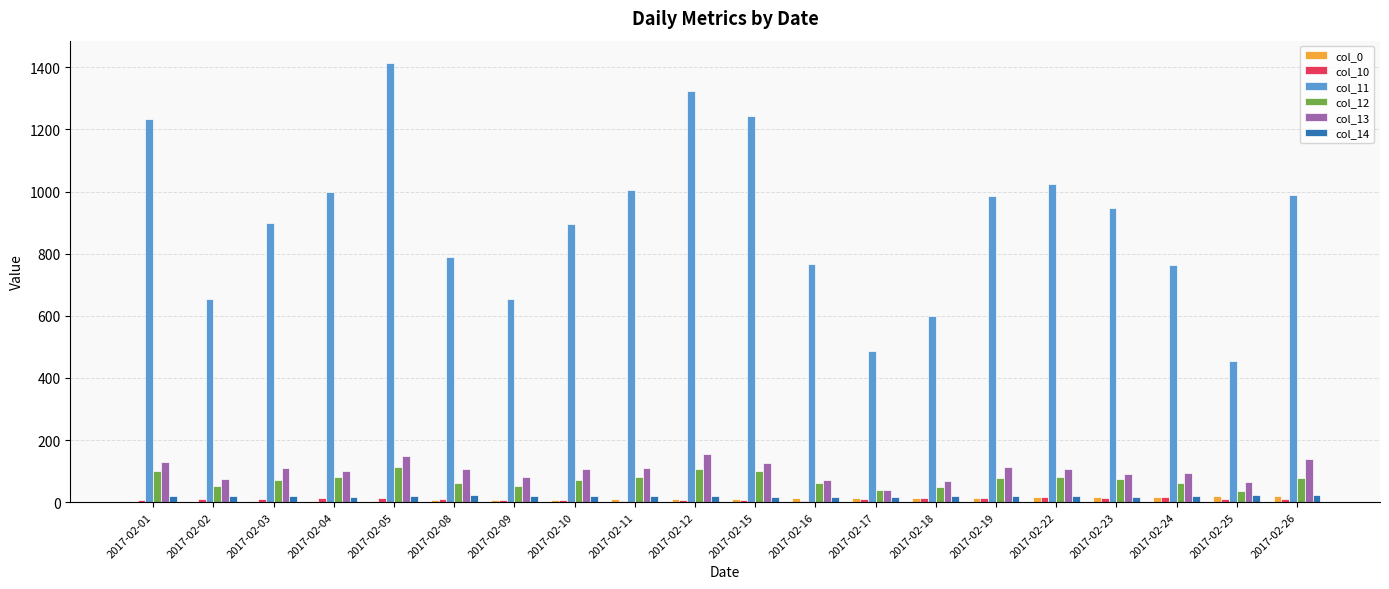

Is the value of col_11 at 2017-02-01 greater than the value of col_12 at 2017-02-11?

Yes